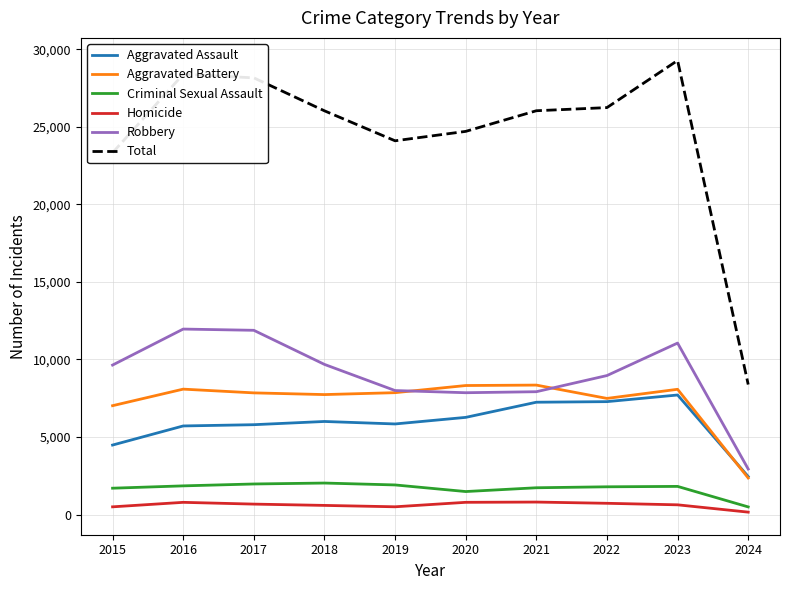

Does the chart display data point markers on the line(s)?

No